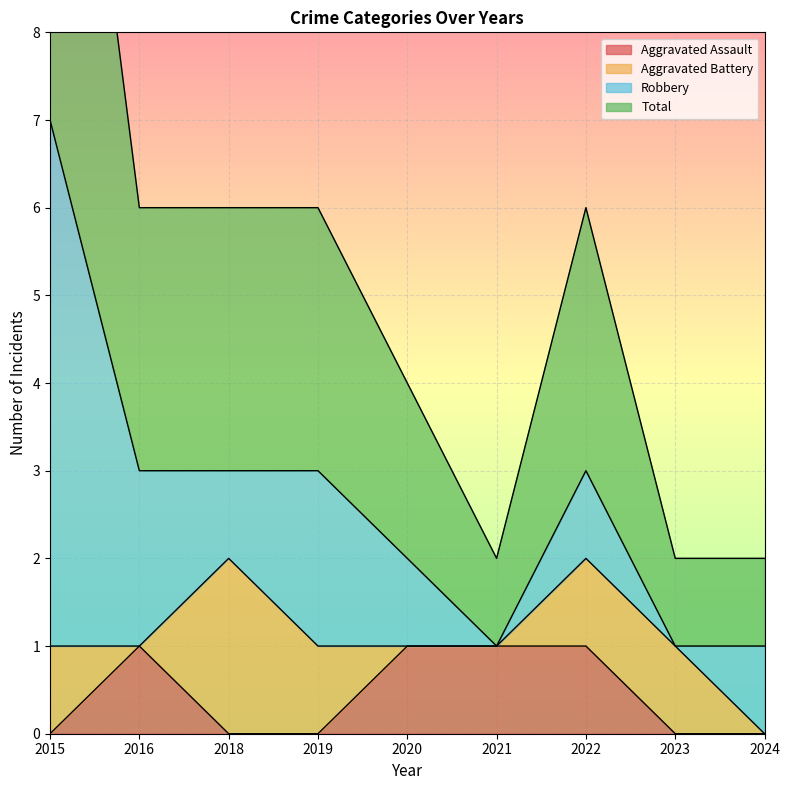

True or false: Total and Aggravated Assault intersect in this chart.

False